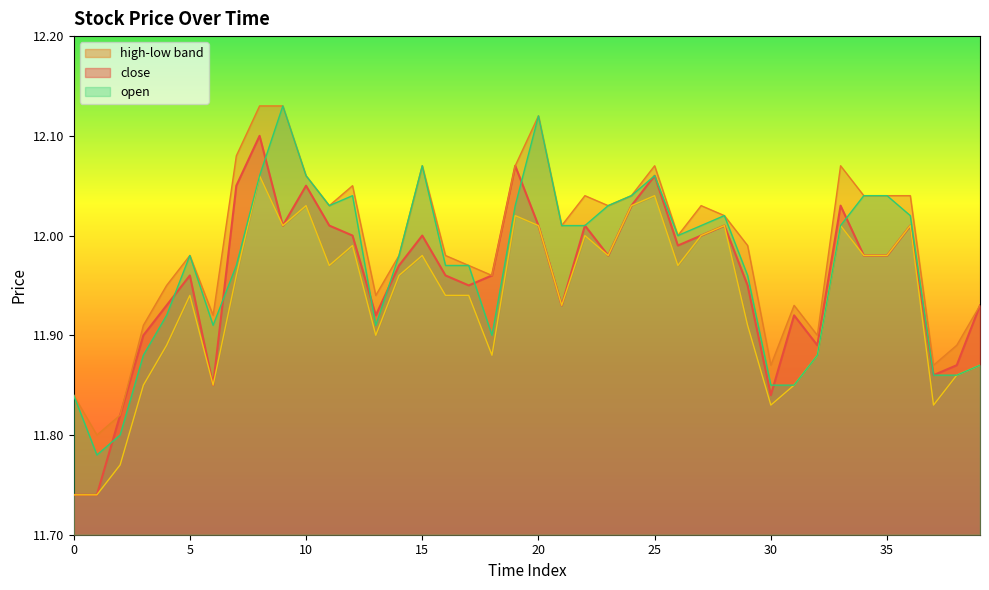

Reading left to right, transcribe all the data shown in this chart.

close: 11.7	11.7	11.8	11.9	11.9	12.0	11.8	12.1	12.1	12.0	12.1	12.0	12.0	11.9	12.0	12.0	12.0	11.9	12.0	12.1	12.0	11.9	12.0	12.0	12.0	12.1	12.0	12.0	12.0	11.9	11.8	11.9	11.9	12.0	12.0	12.0	12.0	11.9	11.9	11.9
high: 11.8	11.8	11.8	11.9	11.9	12.0	11.9	12.1	12.1	12.1	12.1	12.0	12.1	11.9	12.0	12.1	12.0	12.0	12.0	12.1	12.1	12.0	12.0	12.0	12.0	12.1	12.0	12.0	12.0	12.0	11.9	11.9	11.9	12.1	12.0	12.0	12.0	11.9	11.9	11.9
low: 11.7	11.7	11.8	11.8	11.9	11.9	11.8	12.0	12.1	12.0	12.0	12.0	12.0	11.9	12.0	12.0	11.9	11.9	11.9	12.0	12.0	11.9	12.0	12.0	12.0	12.0	12.0	12.0	12.0	11.9	11.8	11.8	11.9	12.0	12.0	12.0	12.0	11.8	11.9	11.9
open: 11.8	11.8	11.8	11.9	11.9	12.0	11.9	12.0	12.1	12.1	12.1	12.0	12.0	11.9	12.0	12.1	12.0	12.0	11.9	12.0	12.1	12.0	12.0	12.0	12.0	12.1	12.0	12.0	12.0	12.0	11.8	11.8	11.9	12.0	12.0	12.0	12.0	11.9	11.9	11.9